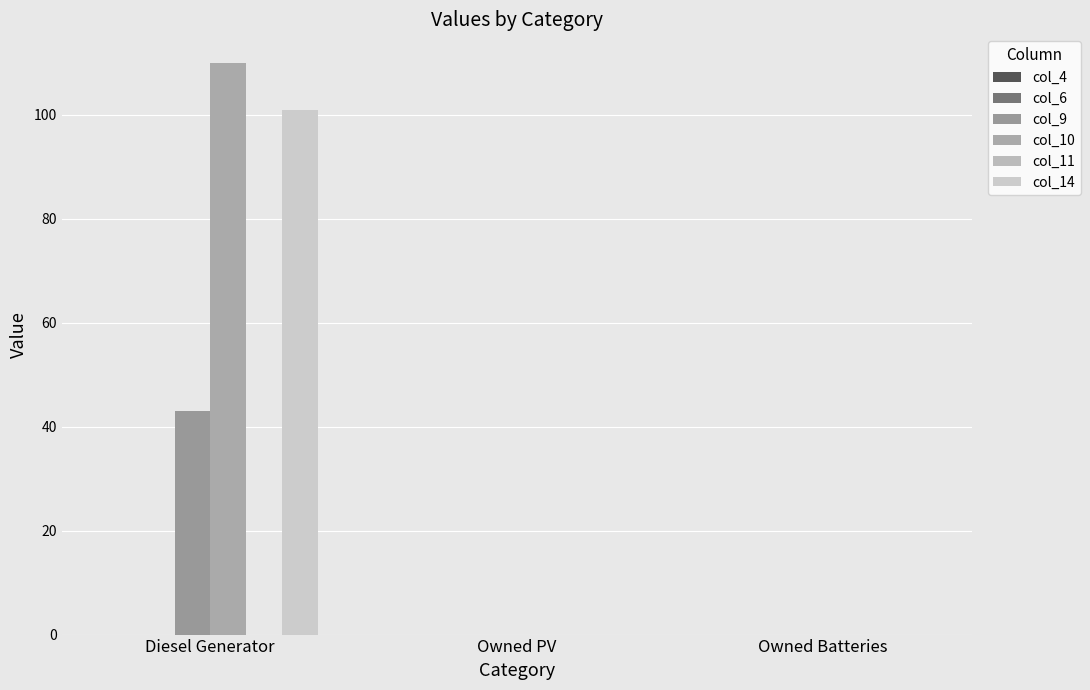

The col_10 series shows 49 at Owned PV. True or false?

False